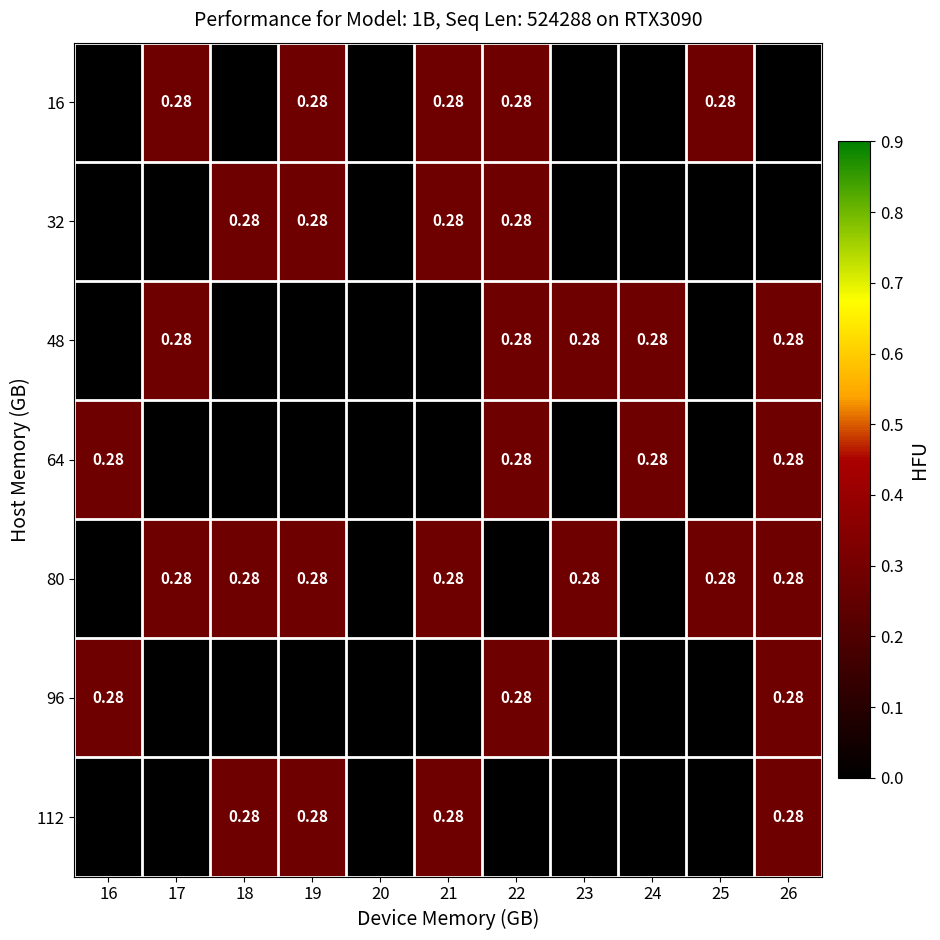

At which category is the sum across all series the highest?

22